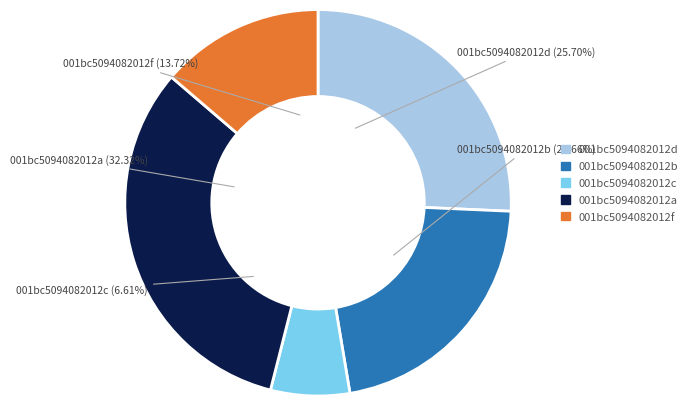

Rank the categories by value from highest to lowest.

signal segment 4, signal segment 1, signal segment 2, signal segment 5, signal segment 3